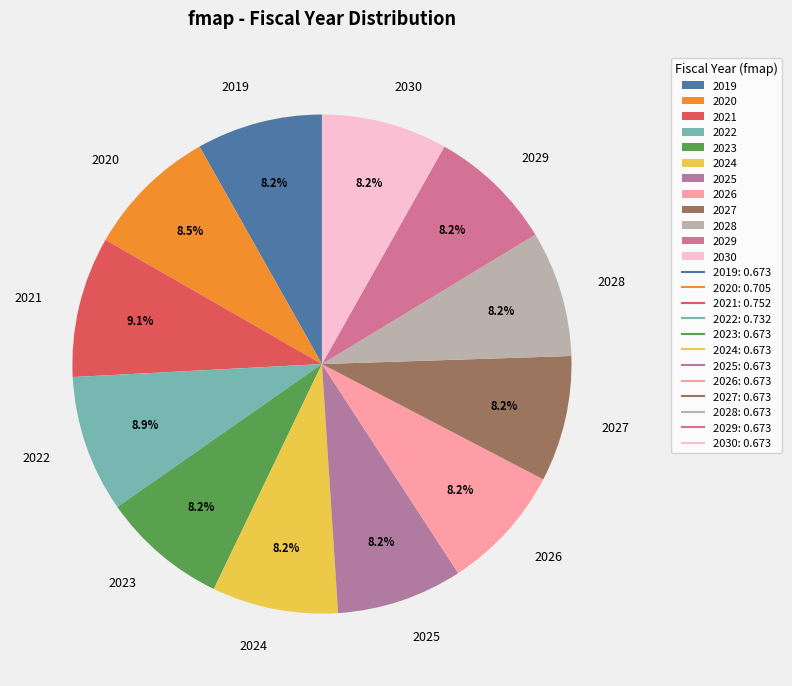

Do 2026 and 2024 together represent more than half of the pie?

No